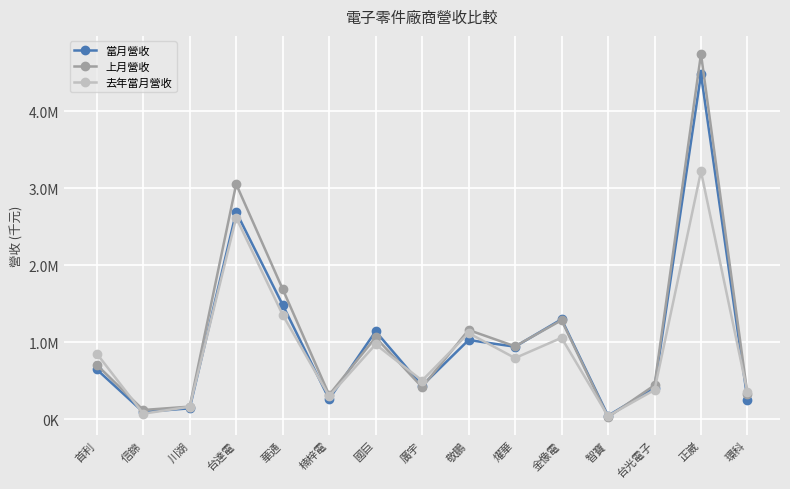

At 信錦, list the series in order from largest to smallest.

上月營收, 當月營收, 去年當月營收